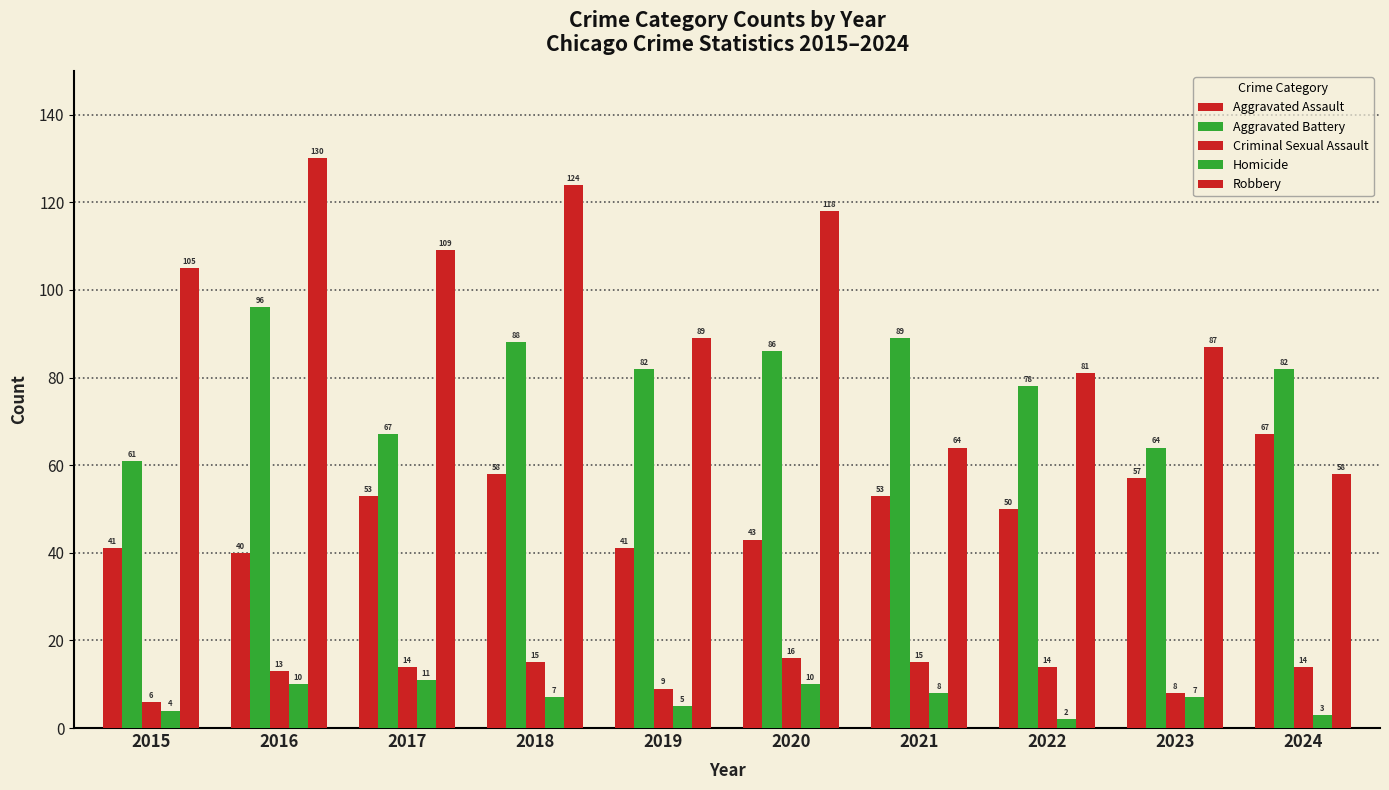

Rank the series by their maximum value, from lowest to highest.

Homicide, Criminal Sexual Assault, Aggravated Assault, Aggravated Battery, Robbery